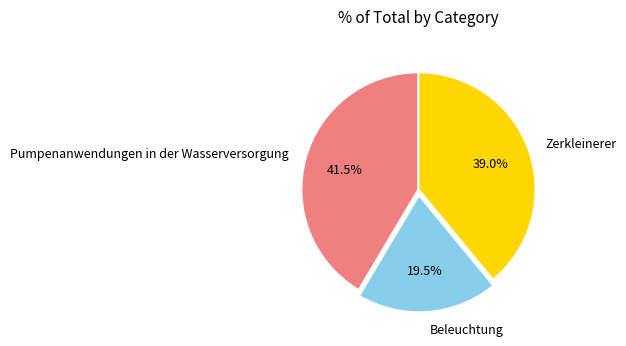

What is the largest slice in the pie chart?

Pumpenanwendungen in der Wasserversorgung